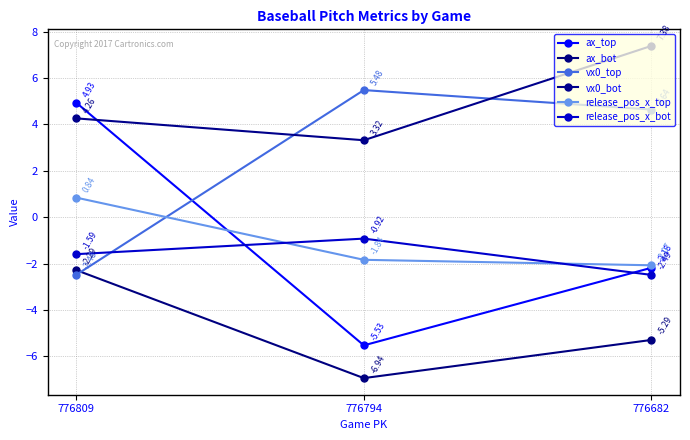

What is the approximate value of release_pos_x_top at 776682?

-2.1